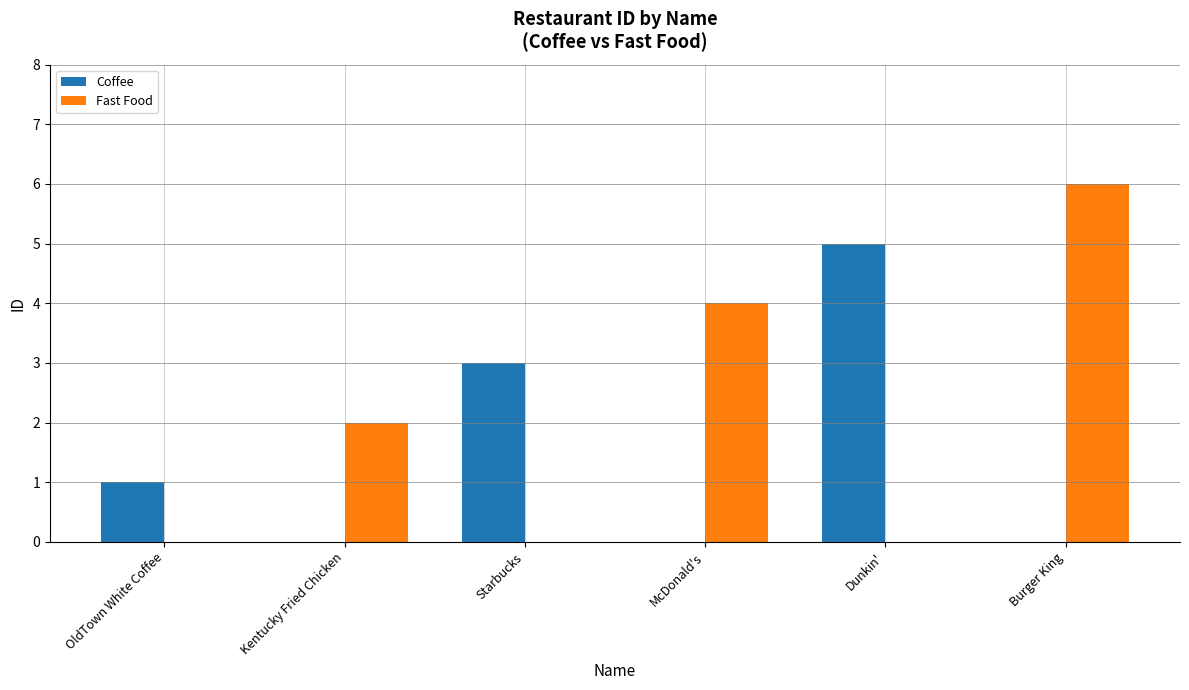

What is the highest value of the Coffee series?

5